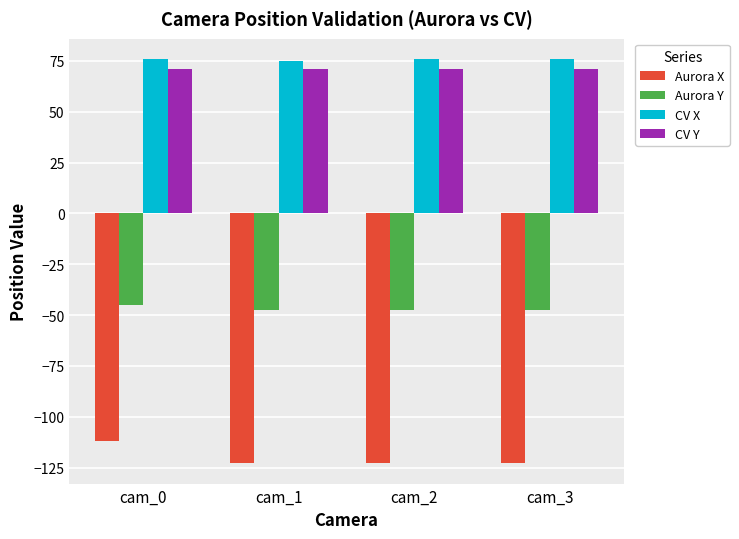

At which label does Aurora X reach its peak?

cam_0